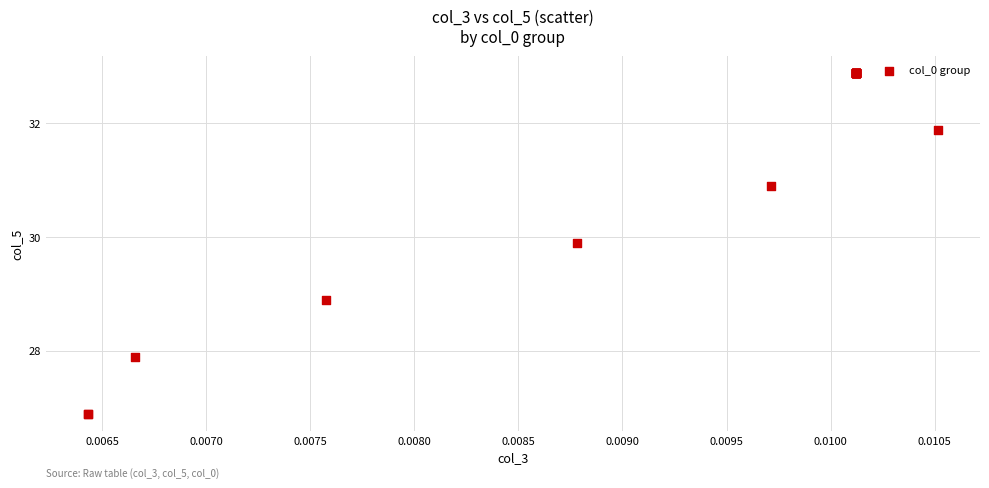

What Y value in the scatter plot is closest to 29?

28.9